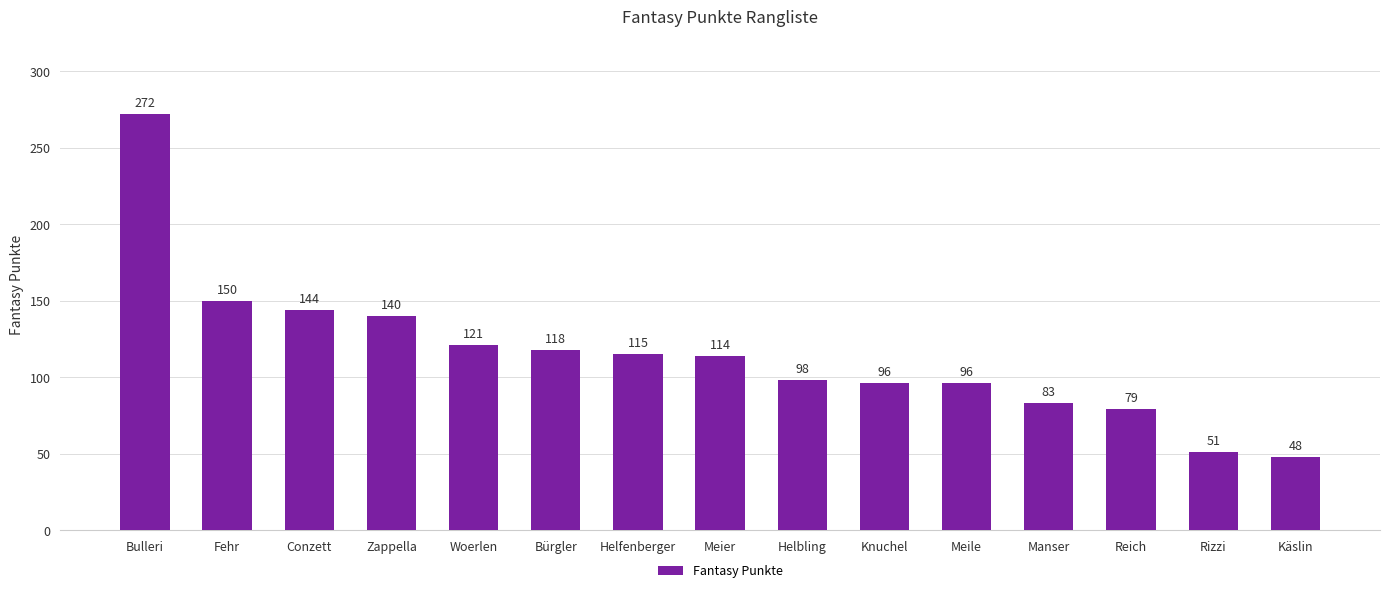

Reading left to right, transcribe all the data shown in this chart.

272	150	144	140	121	118	115	114	98	96	96	83	79	51	48